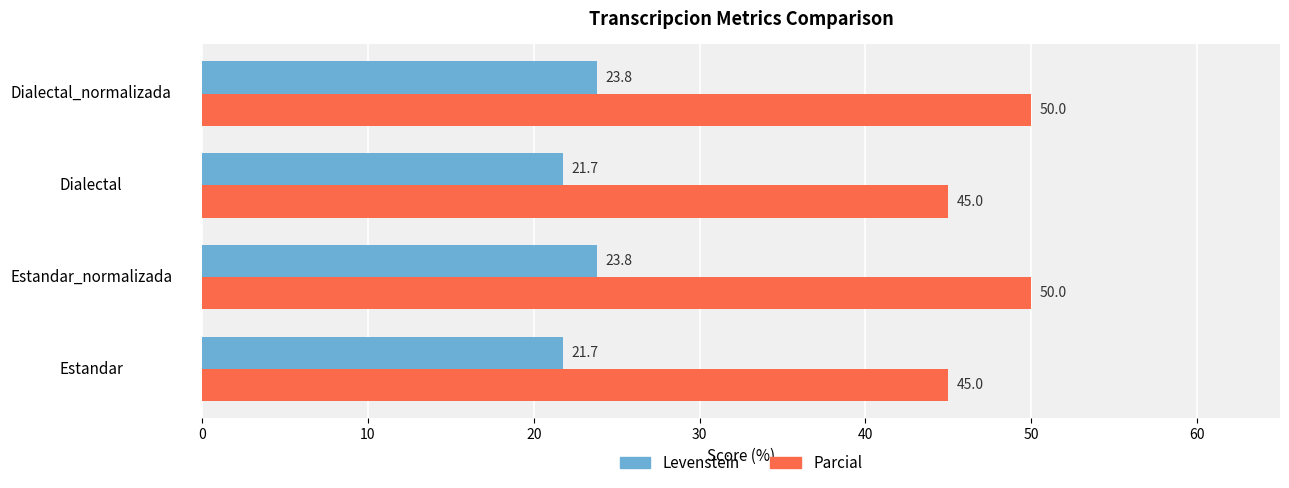

Which series has the largest total across all categories?

Parcial